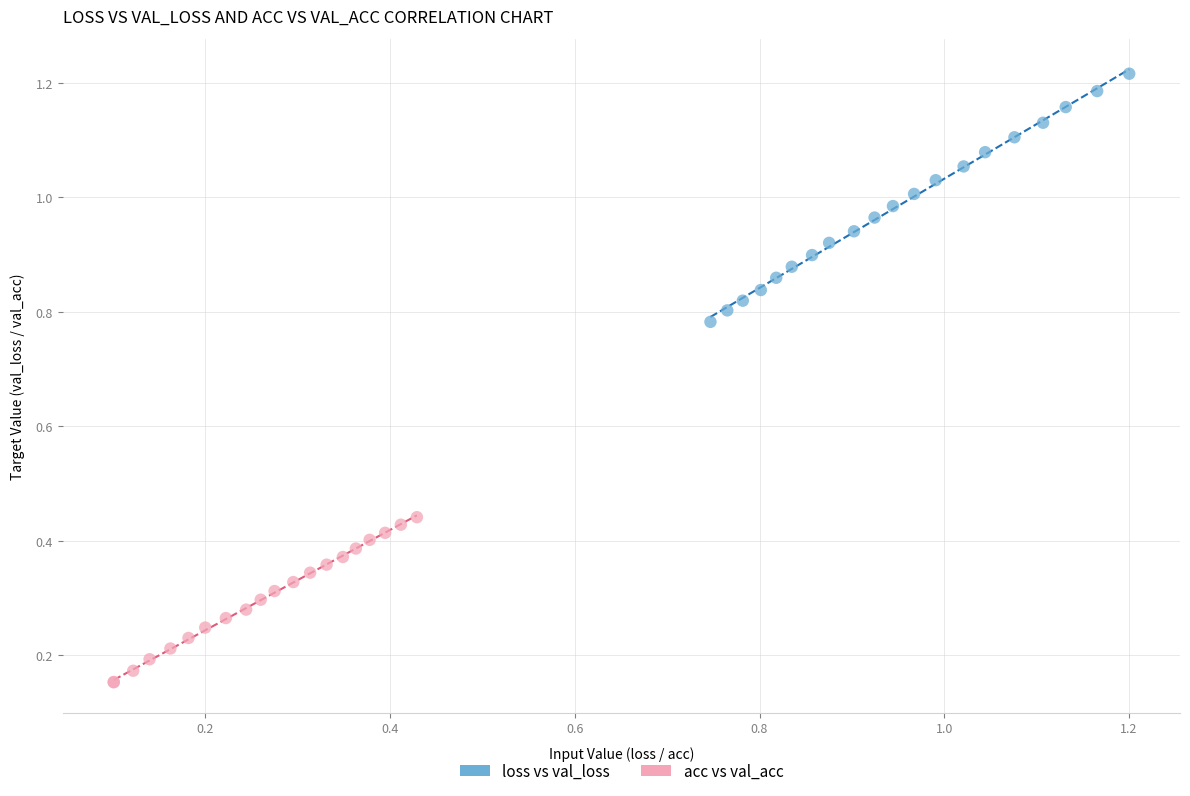

Which series has the widest spread of Y values?

loss vs val_loss